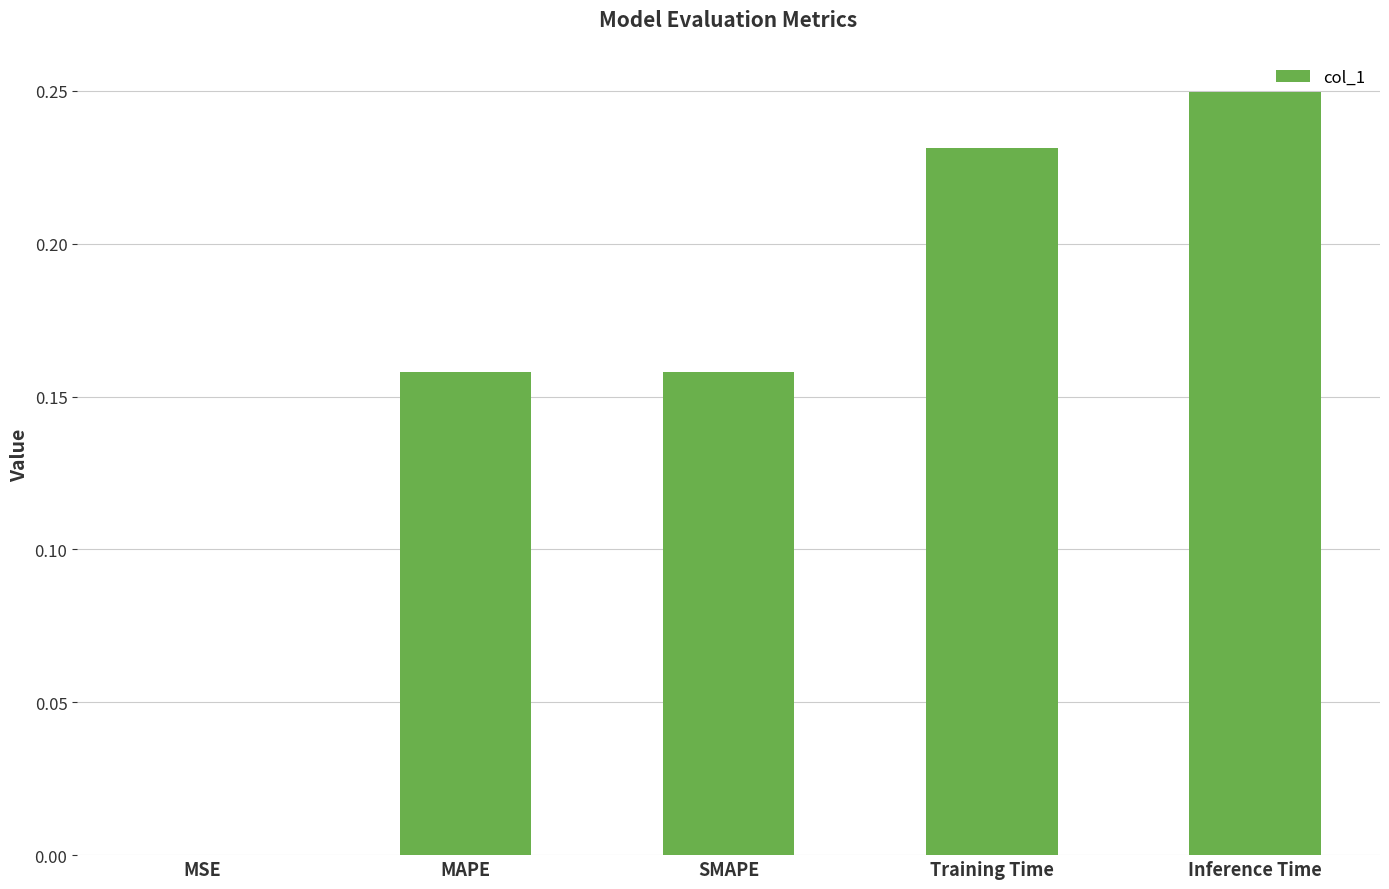

Is it true that the value at SMAPE is 0.3?

False